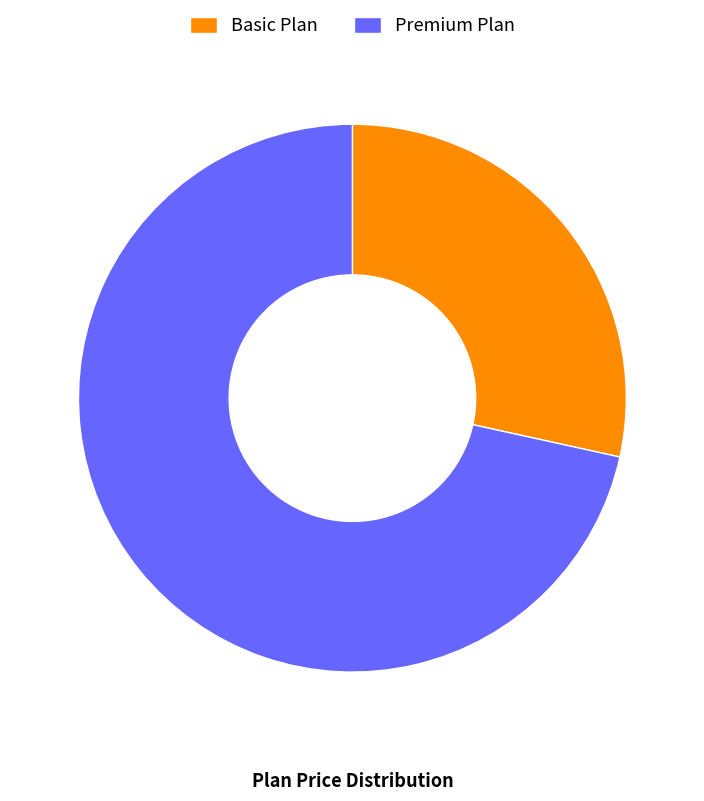

Which slice is the smallest?

Basic Plan